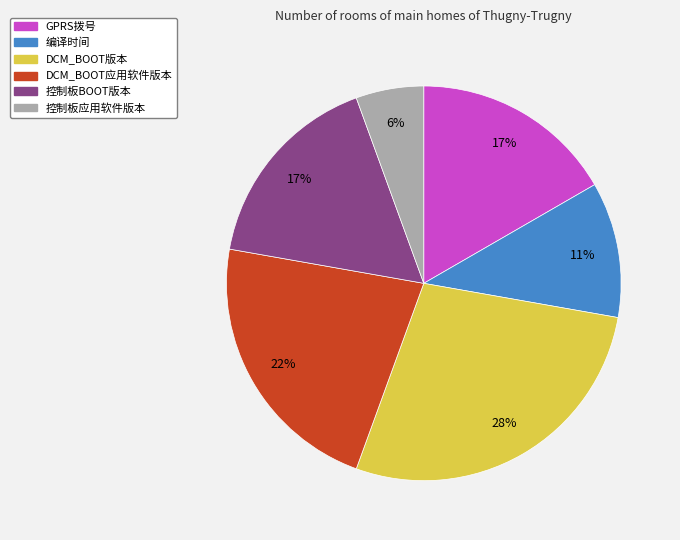

How many slices are in this pie chart?

6